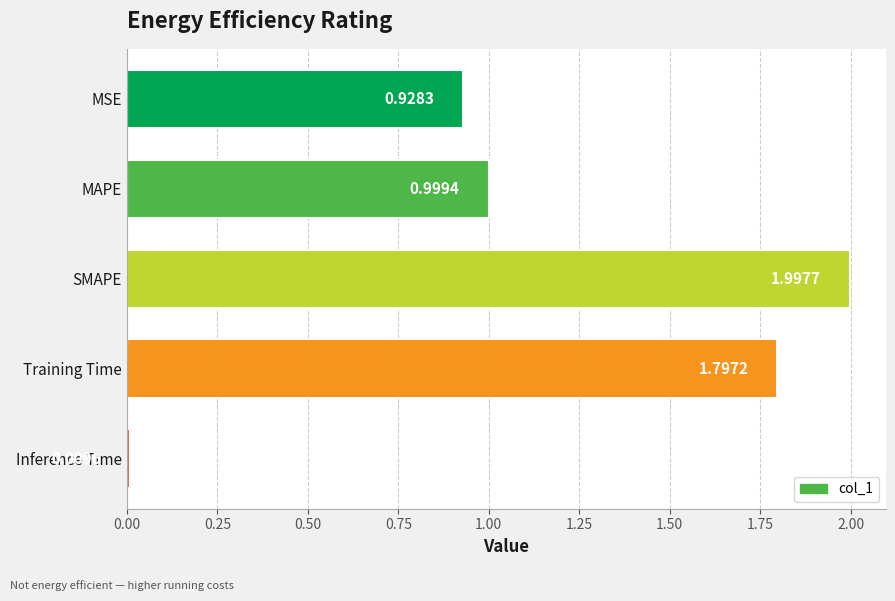

How many categories are shown in the chart?

5